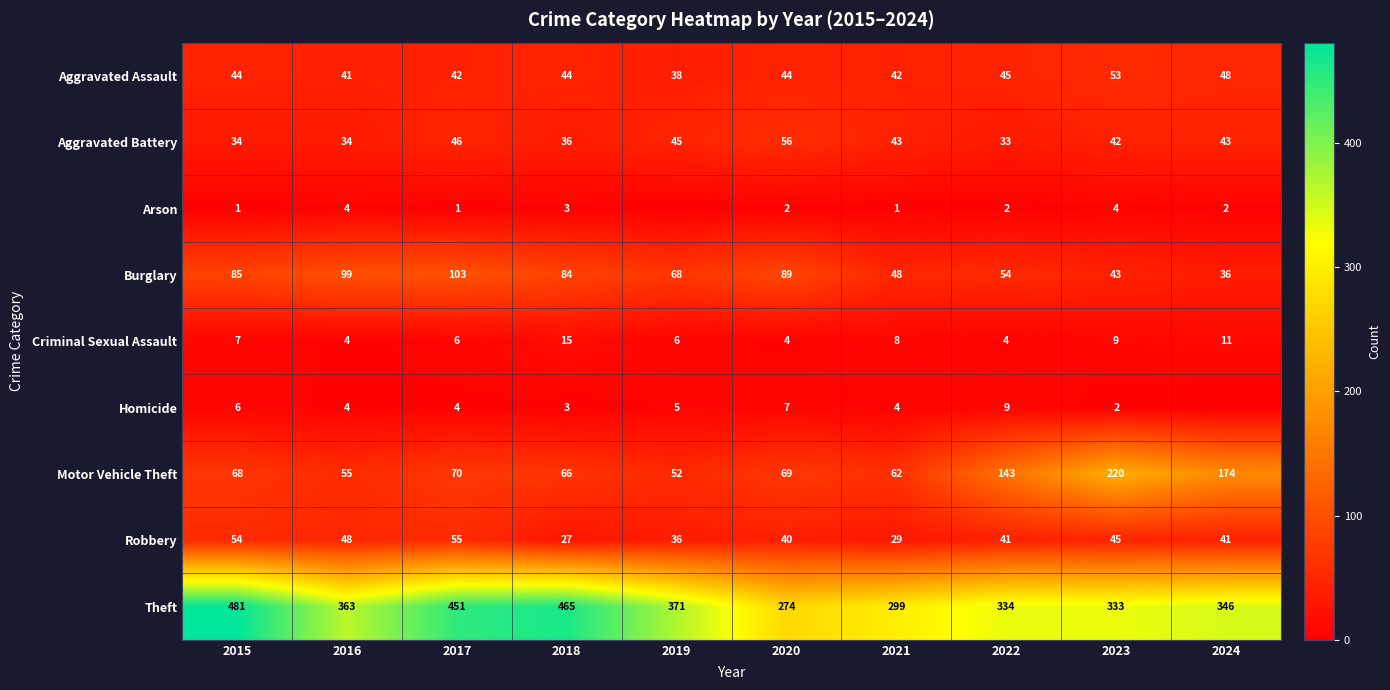

How many values in the Aggravated Assault series are below 44?

4